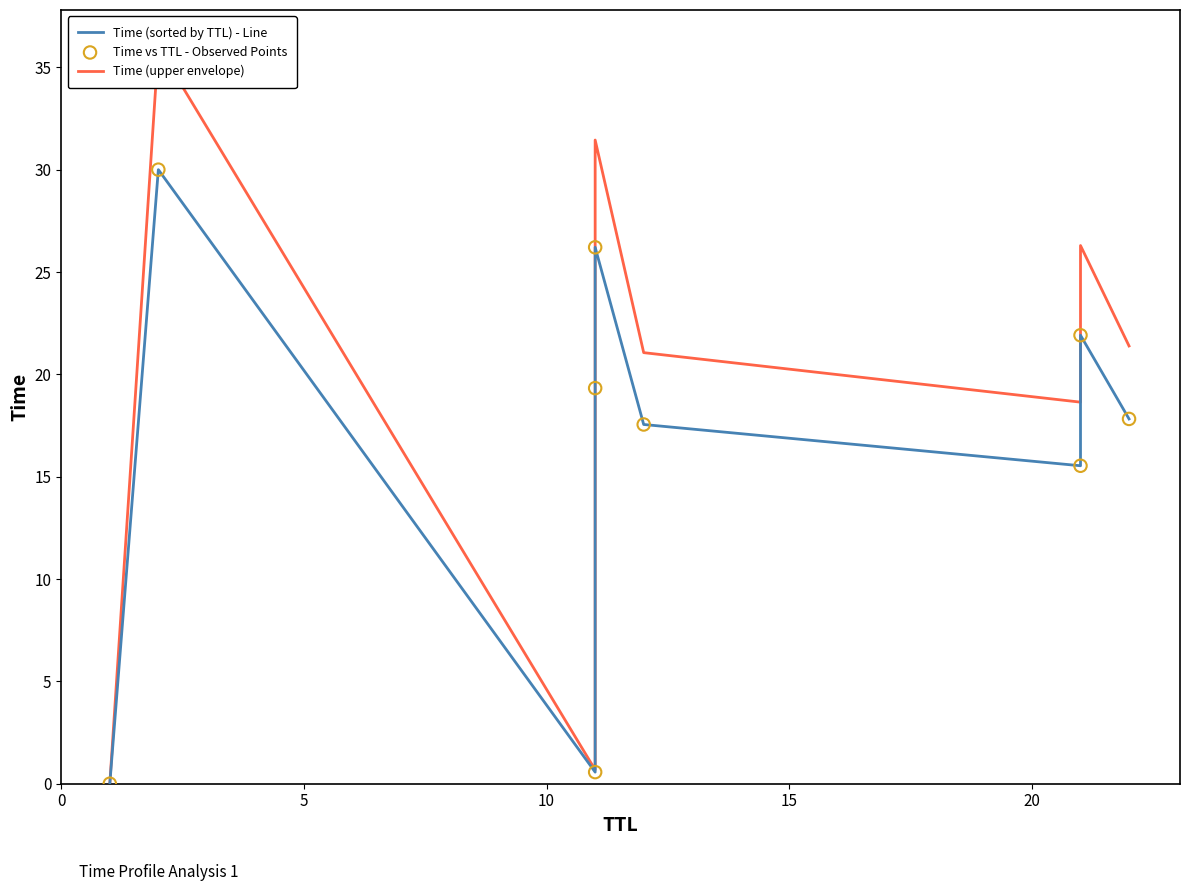

Which series contains the lowest Y value?

Time (sorted by TTL) - Line